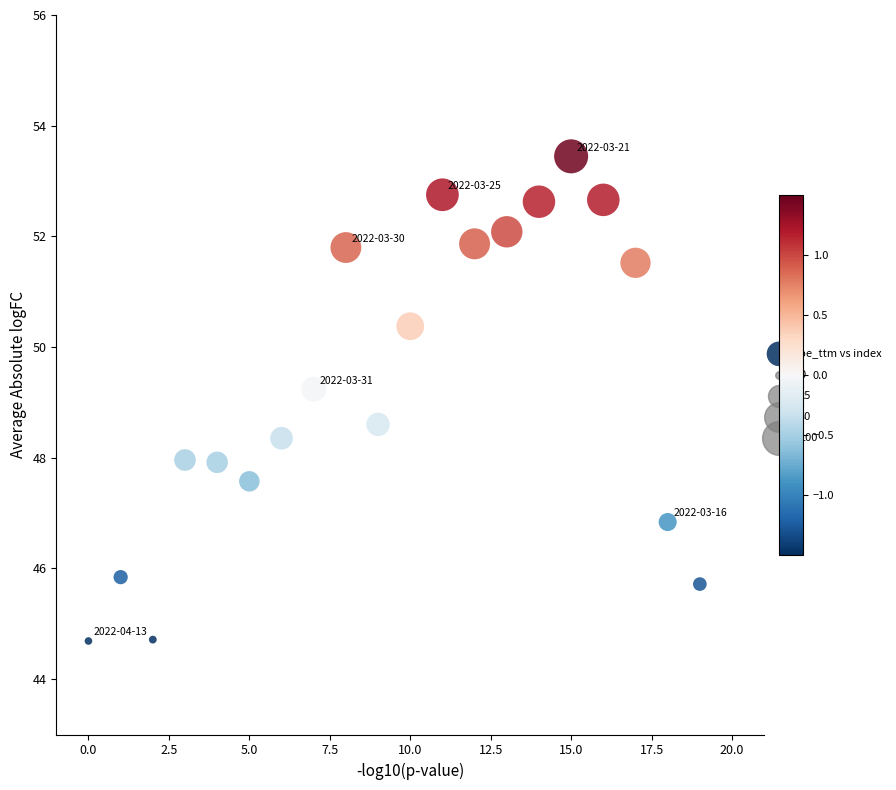

What Y value in the scatter plot is closest to 49?

49.2